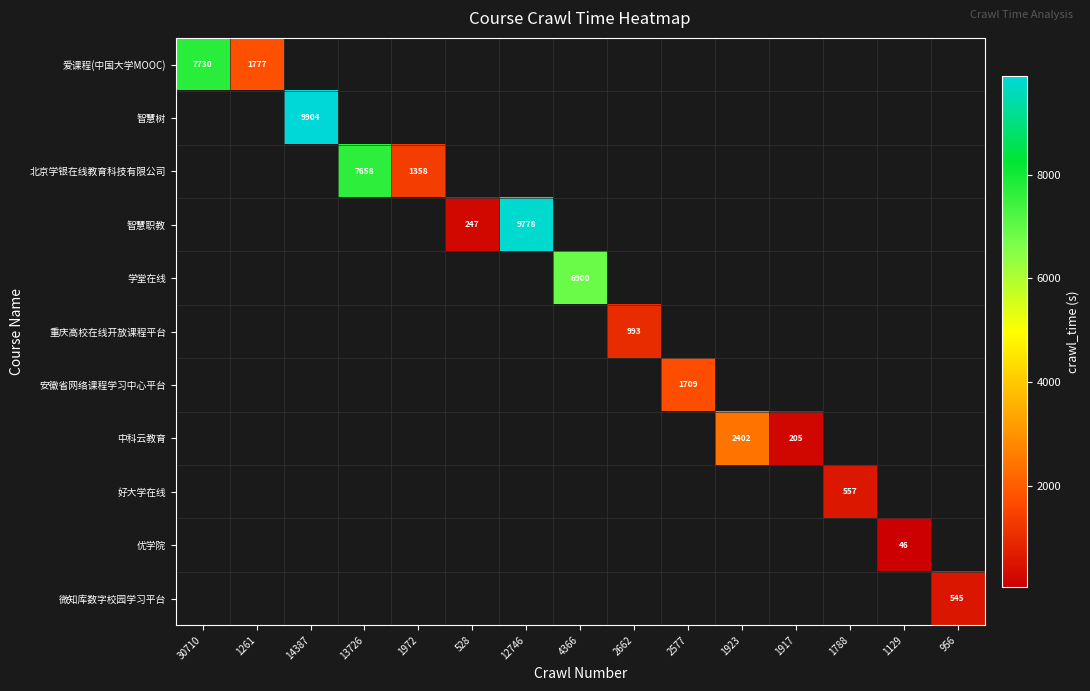

Between 1129 and 956, which is larger?

956